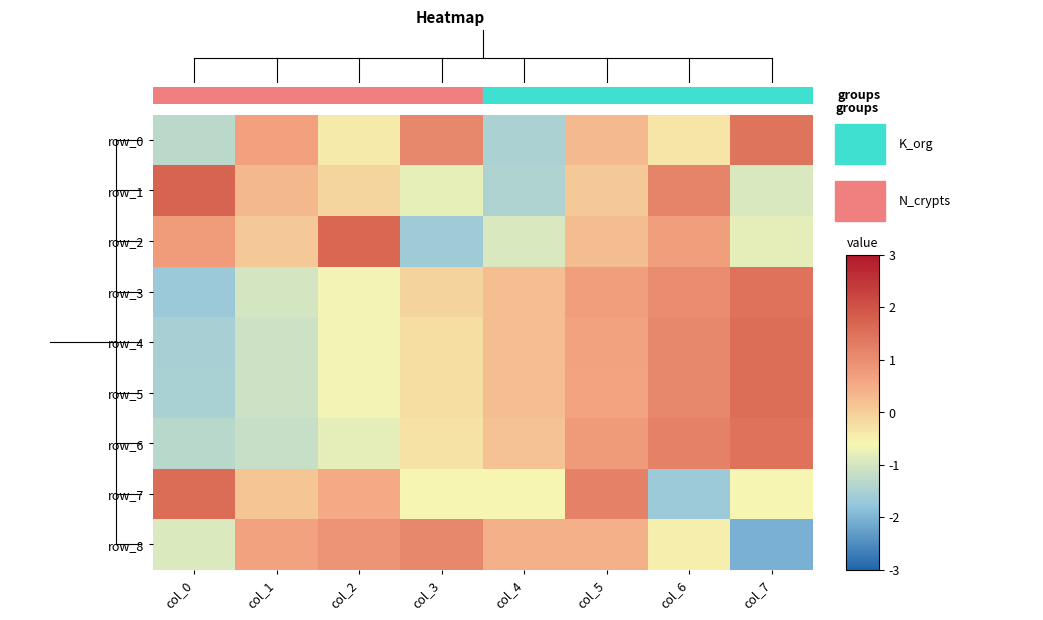

What is the total value across all series at col_3?

-1.6